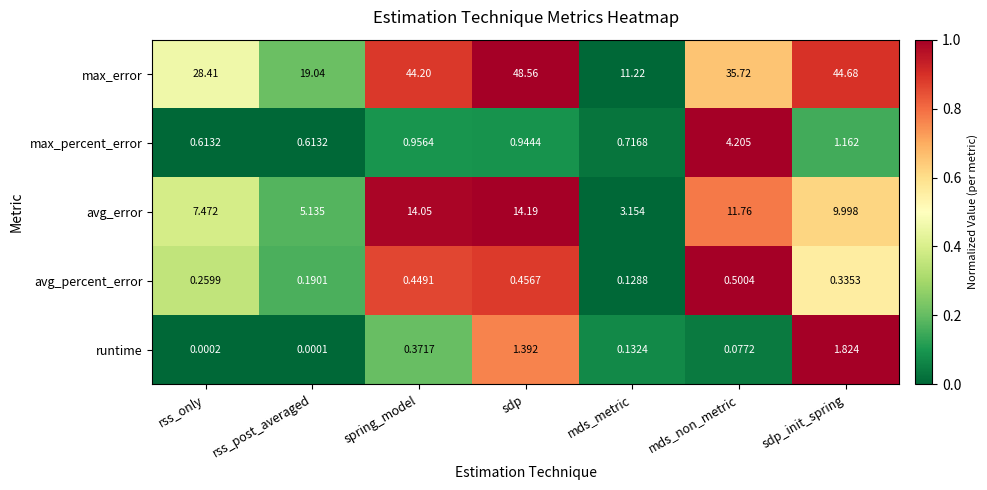

Which series has the widest spread of values?

max_error